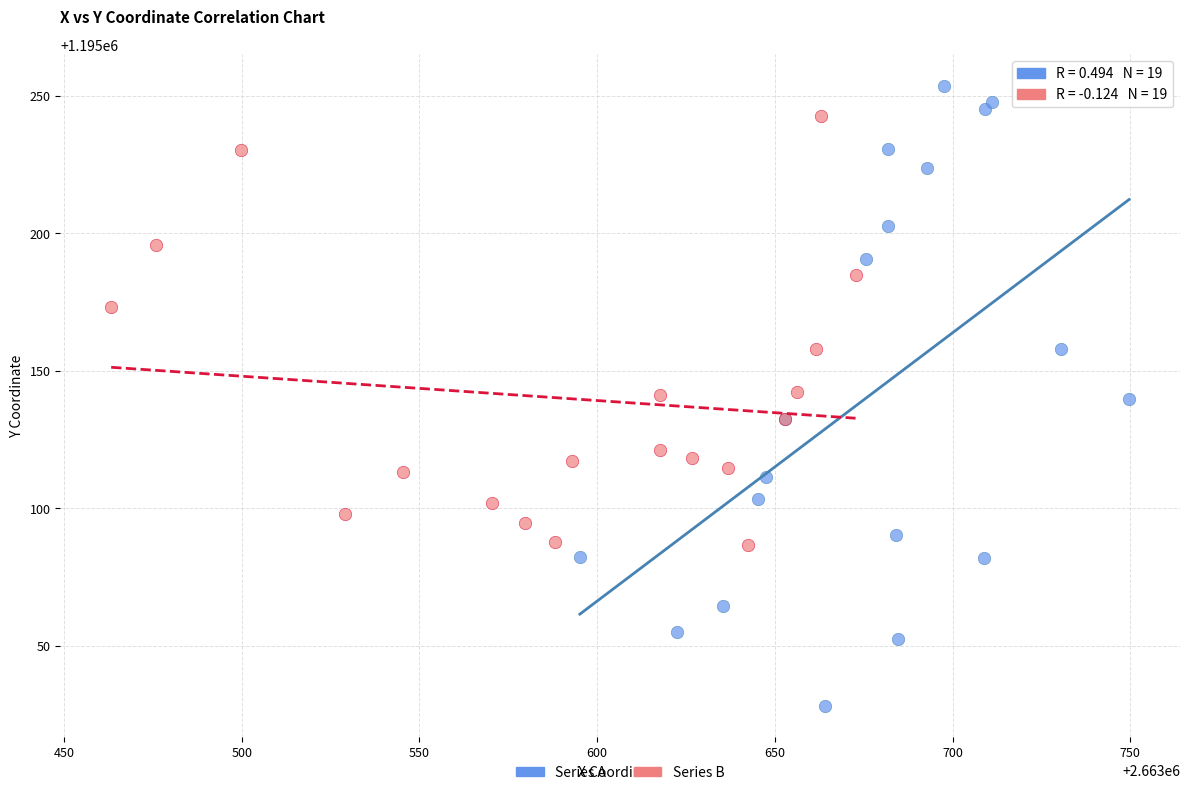

Which series contains the highest Y value?

Series A